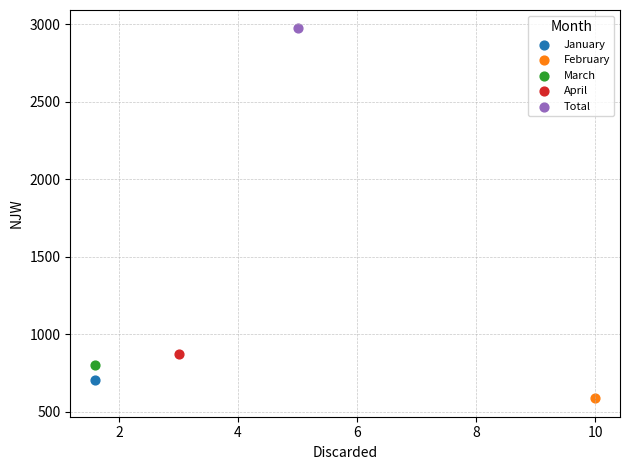

What are all the series names shown in the legend?

January, February, March, April, Total